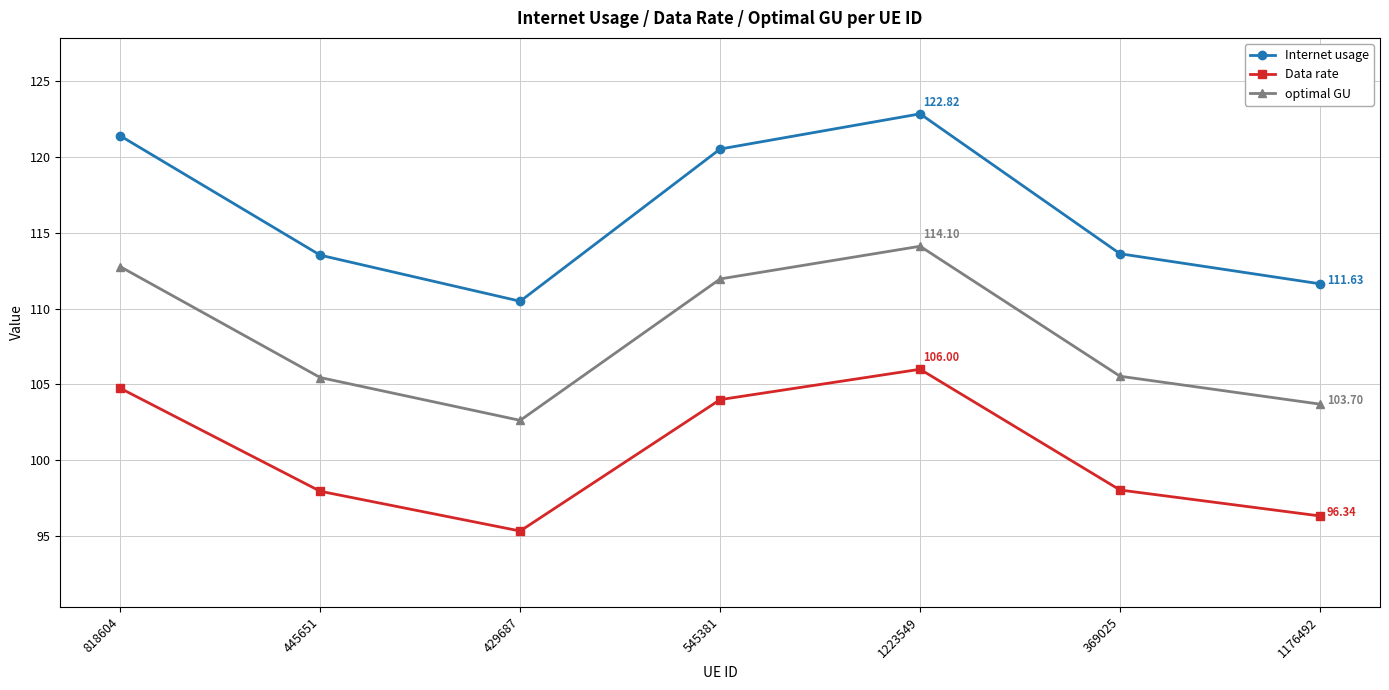

At which label does Data rate reach its peak?

1223549